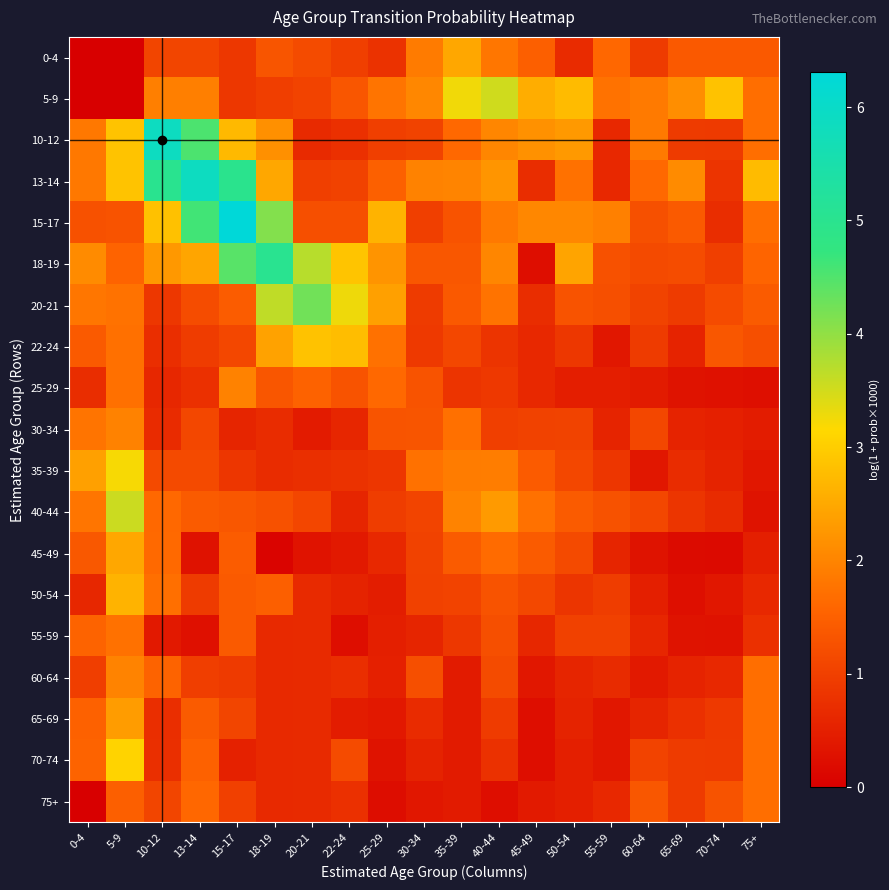

Reading left to right, what are all the values shown in this chart?

0-4: 0-4=0.0	5-9=0.0	10-12=1.1	13-14=1.1	15-17=0.9	18-19=1.3	20-21=1.2	22-24=1.0	25-29=0.8	30-34=1.9	35-39=2.5	40-44=1.8	45-49=1.5	50-54=0.7	55-59=1.6	60-64=0.9	65-69=1.4	70-74=1.4	75+=1.4
5-9: 0-4=0.0	5-9=0.0	10-12=1.9	13-14=1.9	15-17=0.9	18-19=1.0	20-21=1.1	22-24=1.3	25-29=1.8	30-34=2.0	35-39=3.3	40-44=3.5	45-49=2.6	50-54=2.8	55-59=1.8	60-64=1.9	65-69=2.1	70-74=2.9	75+=1.7
10-12: 0-4=1.8	5-9=2.9	10-12=5.9	13-14=4.5	15-17=2.7	18-19=2.2	20-21=0.7	22-24=0.8	25-29=1.0	30-34=1.0	35-39=1.6	40-44=2.0	45-49=2.2	50-54=2.3	55-59=0.6	60-64=1.9	65-69=0.9	70-74=0.9	75+=1.7
13-14: 0-4=1.8	5-9=2.9	10-12=5.0	13-14=5.9	15-17=5.0	18-19=2.5	20-21=1.0	22-24=1.0	25-29=1.5	30-34=2.0	35-39=2.0	40-44=2.2	45-49=0.7	50-54=1.7	55-59=0.6	60-64=1.6	65-69=2.1	70-74=0.8	75+=2.7
15-17: 0-4=1.3	5-9=1.3	10-12=2.8	13-14=4.6	15-17=6.3	18-19=4.1	20-21=1.2	22-24=1.2	25-29=2.6	30-34=1.0	35-39=1.3	40-44=1.8	45-49=2.0	50-54=2.0	55-59=1.9	60-64=1.3	65-69=1.4	70-74=0.7	75+=1.7
18-19: 0-4=2.1	5-9=1.6	10-12=2.3	13-14=2.5	15-17=4.4	18-19=5.0	20-21=3.7	22-24=2.9	25-29=2.2	30-34=1.4	35-39=1.3	40-44=2.0	45-49=0.2	50-54=2.4	55-59=1.3	60-64=1.2	65-69=1.2	70-74=1.0	75+=1.6
20-21: 0-4=1.8	5-9=1.8	10-12=0.9	13-14=1.2	15-17=1.4	18-19=3.6	20-21=4.2	22-24=3.3	25-29=2.4	30-34=0.9	35-39=1.4	40-44=1.8	45-49=0.7	50-54=1.3	55-59=1.2	60-64=1.0	65-69=0.9	70-74=1.2	75+=1.4
22-24: 0-4=1.4	5-9=1.7	10-12=0.7	13-14=0.9	15-17=1.1	18-19=2.4	20-21=2.9	22-24=2.8	25-29=1.7	30-34=0.9	35-39=1.1	40-44=0.8	45-49=0.6	50-54=0.9	55-59=0.4	60-64=0.9	65-69=0.6	70-74=1.4	75+=1.2
25-29: 0-4=0.7	5-9=1.7	10-12=0.6	13-14=0.8	15-17=2.0	18-19=1.3	20-21=1.5	22-24=1.3	25-29=1.6	30-34=1.3	35-39=0.8	40-44=0.9	45-49=0.6	50-54=0.5	55-59=0.5	60-64=0.4	65-69=0.3	70-74=0.3	75+=0.3
30-34: 0-4=1.8	5-9=2.0	10-12=0.7	13-14=1.1	15-17=0.6	18-19=0.7	20-21=0.4	22-24=0.6	25-29=1.3	30-34=1.3	35-39=1.7	40-44=1.0	45-49=1.0	50-54=1.0	55-59=0.6	60-64=1.1	65-69=0.6	70-74=0.5	75+=0.5
35-39: 0-4=2.4	5-9=3.2	10-12=1.2	13-14=1.1	15-17=0.8	18-19=0.7	20-21=0.7	22-24=0.8	25-29=0.8	30-34=1.7	35-39=1.9	40-44=1.9	45-49=1.4	50-54=1.1	55-59=0.8	60-64=0.4	65-69=0.7	70-74=0.6	75+=0.4
40-44: 0-4=1.8	5-9=3.6	10-12=1.6	13-14=1.4	15-17=1.4	18-19=1.3	20-21=1.1	22-24=0.6	25-29=1.0	30-34=1.1	35-39=2.0	40-44=2.3	45-49=1.7	50-54=1.4	55-59=1.3	60-64=1.1	65-69=0.8	70-74=0.7	75+=0.3
45-49: 0-4=1.4	5-9=2.5	10-12=1.6	13-14=0.3	15-17=1.4	18-19=0.1	20-21=0.3	22-24=0.4	25-29=0.6	30-34=1.0	35-39=1.4	40-44=1.7	45-49=1.4	50-54=1.2	55-59=0.6	60-64=0.3	65-69=0.2	70-74=0.2	75+=0.5
50-54: 0-4=0.6	5-9=2.6	10-12=1.7	13-14=0.9	15-17=1.4	18-19=1.5	20-21=0.7	22-24=0.6	25-29=0.5	30-34=1.0	35-39=1.1	40-44=1.3	45-49=1.1	50-54=0.8	55-59=1.0	60-64=0.5	65-69=0.2	70-74=0.4	75+=0.6
55-59: 0-4=1.5	5-9=1.7	10-12=0.4	13-14=0.3	15-17=1.4	18-19=0.6	20-21=0.7	22-24=0.2	25-29=0.5	30-34=0.6	35-39=0.9	40-44=1.2	45-49=0.6	50-54=1.0	55-59=1.0	60-64=0.6	65-69=0.3	70-74=0.3	75+=0.8
60-64: 0-4=1.0	5-9=2.0	10-12=1.5	13-14=1.0	15-17=0.9	18-19=0.6	20-21=0.7	22-24=0.7	25-29=0.5	30-34=1.2	35-39=0.4	40-44=1.2	45-49=0.4	50-54=0.6	55-59=0.7	60-64=0.4	65-69=0.6	70-74=0.6	75+=1.7
65-69: 0-4=1.5	5-9=2.3	10-12=0.7	13-14=1.4	15-17=1.1	18-19=0.6	20-21=0.7	22-24=0.4	25-29=0.4	30-34=0.7	35-39=0.4	40-44=0.9	45-49=0.2	50-54=0.5	55-59=0.4	60-64=0.6	65-69=0.8	70-74=0.9	75+=1.7
70-74: 0-4=1.5	5-9=3.1	10-12=0.7	13-14=1.5	15-17=0.5	18-19=0.6	20-21=0.7	22-24=1.2	25-29=0.3	30-34=0.5	35-39=0.4	40-44=0.8	45-49=0.2	50-54=0.5	55-59=0.4	60-64=1.1	65-69=0.9	70-74=0.9	75+=1.7
75+: 0-4=0.0	5-9=1.5	10-12=1.1	13-14=1.6	15-17=1.0	18-19=0.6	20-21=0.7	22-24=0.8	25-29=0.2	30-34=0.4	35-39=0.4	40-44=0.2	45-49=0.4	50-54=0.5	55-59=0.6	60-64=1.4	65-69=0.9	70-74=1.3	75+=1.7